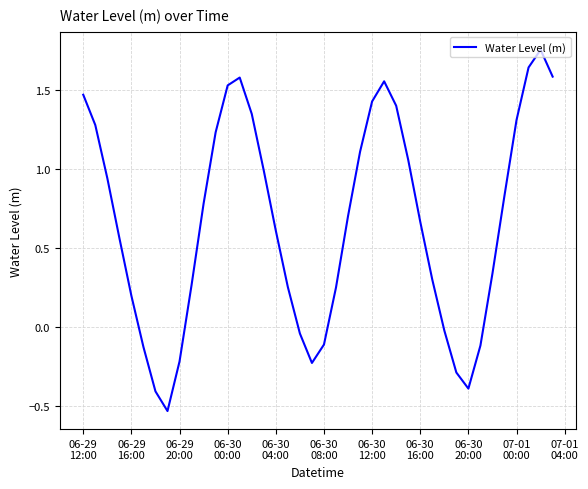

What is the difference between the maximum and minimum values?

2.3